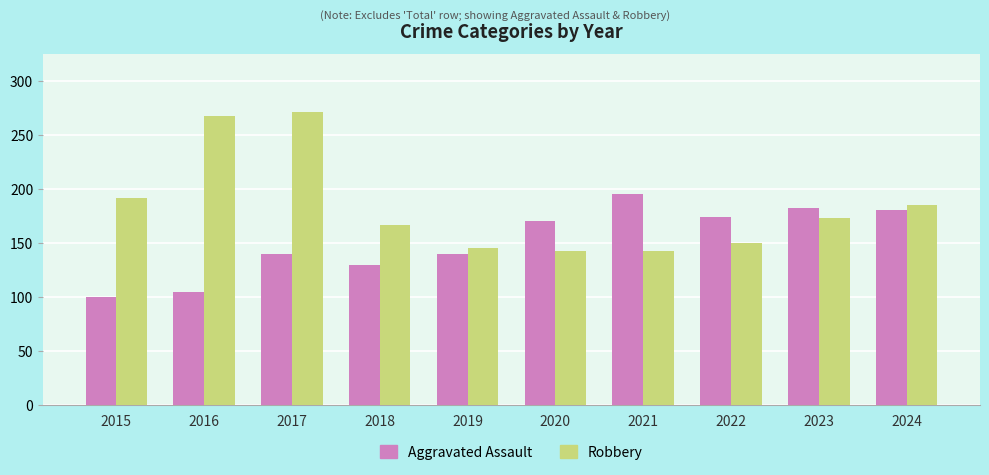

At how many categories does at least one series exceed 104?

10